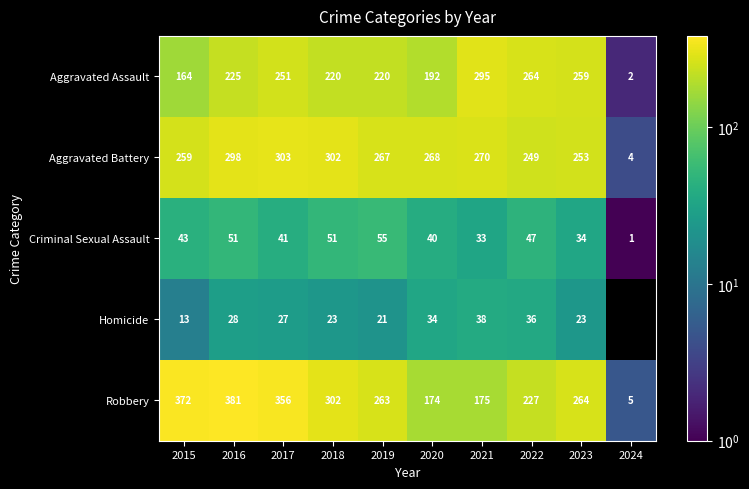

At which label does Criminal Sexual Assault reach its minimum?

2024